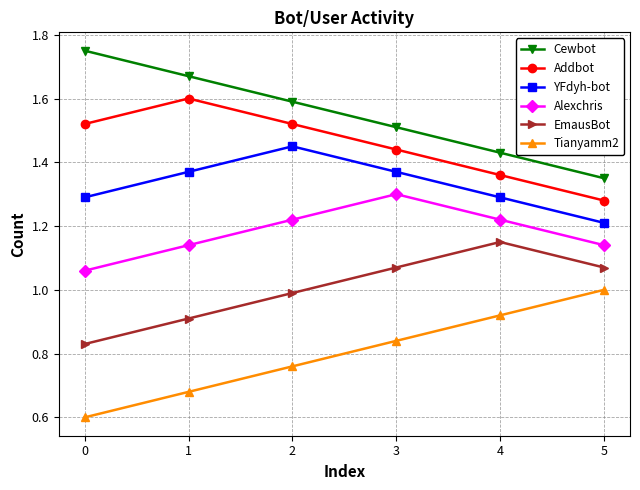

What is the spread (max minus min) of values at 4?

0.5